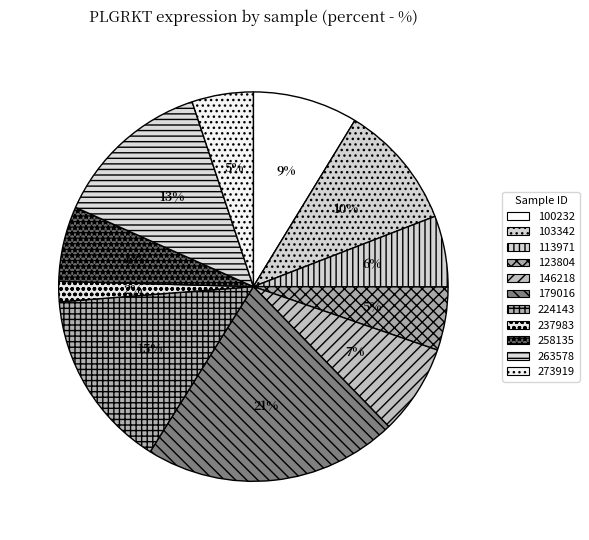

What is the largest slice in the pie chart?

179016